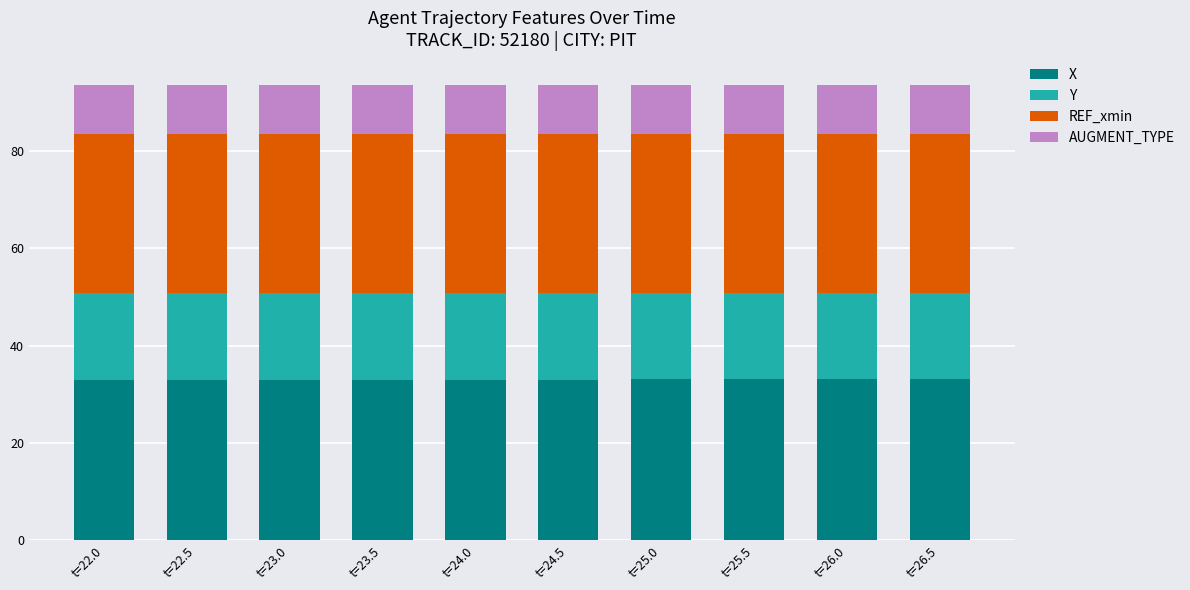

What is the difference between the maximum and minimum values in the X series?

0.2